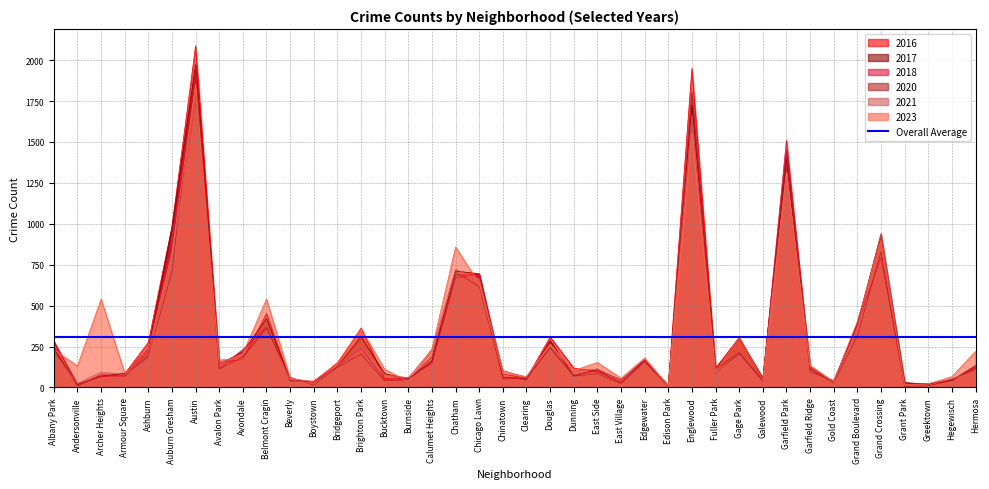

How many intersections are there between 2023 and 2020?

11